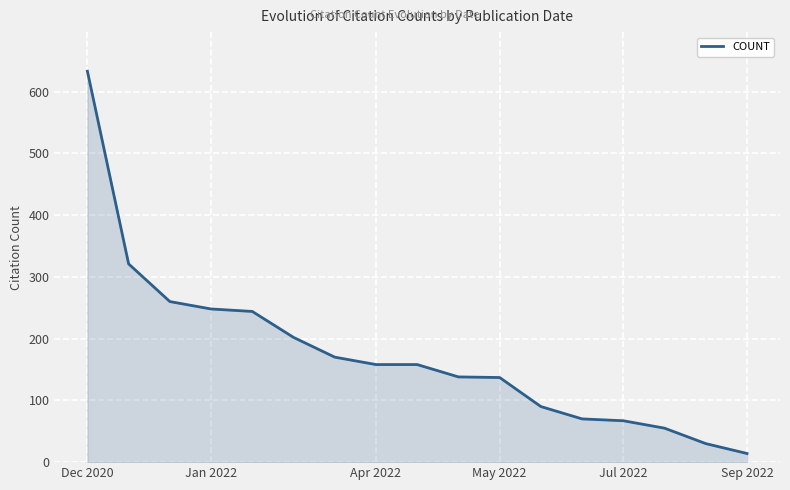

What is the difference between the maximum and minimum values?

619